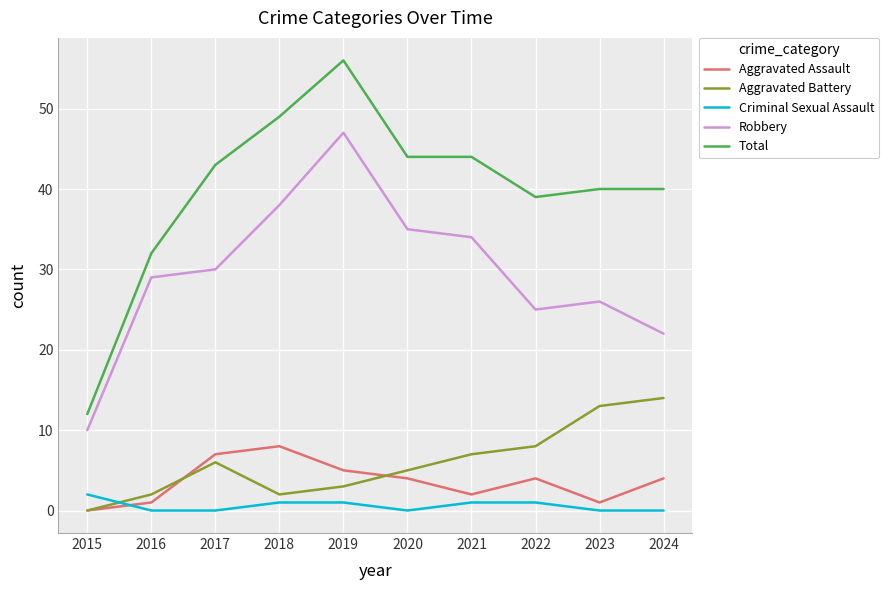

At which label is Total closest to 34?

2016